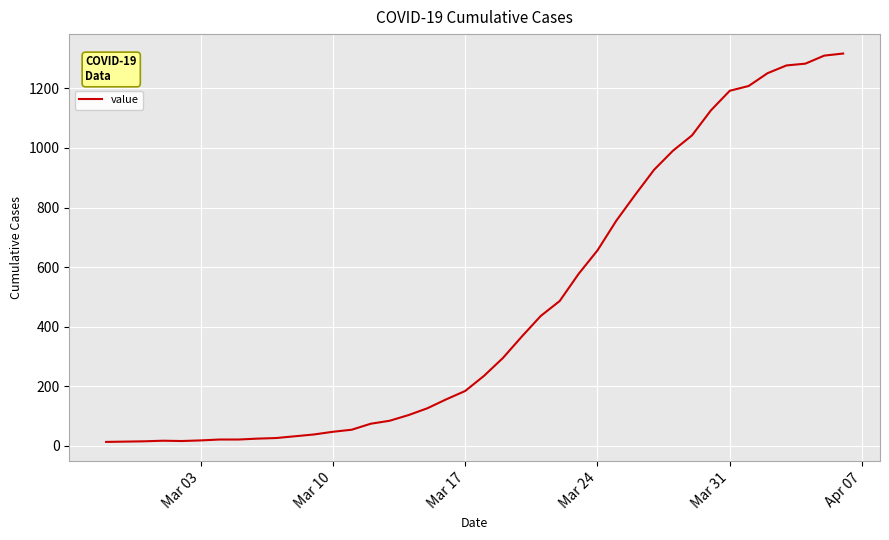

What is the maximum value shown in the chart?

1317